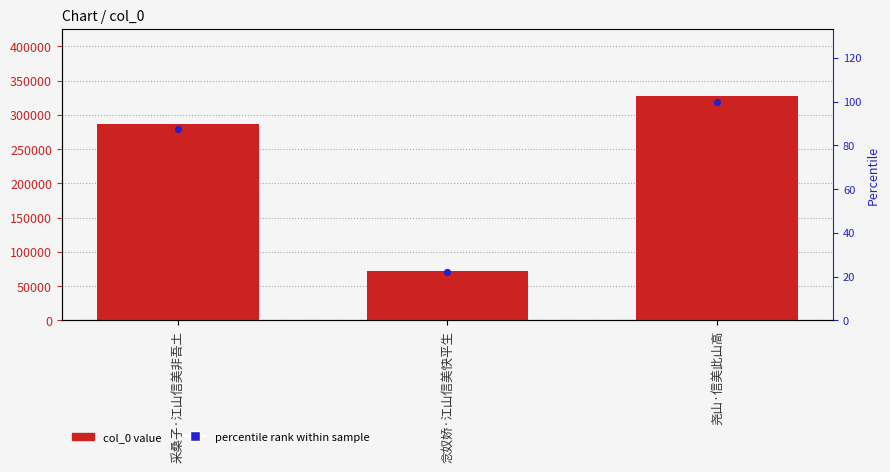

What is the total value across all series at 念奴娇·江山信美快平生?

72222.0